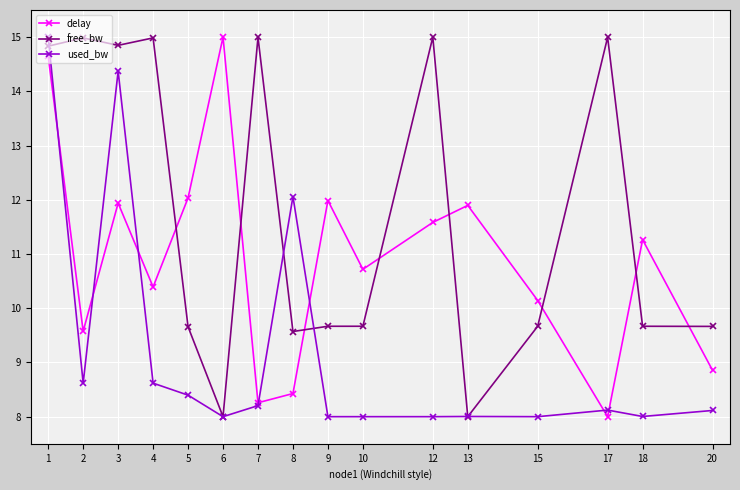

True or false: used_bw has more than 2 points higher than both neighbors.

True